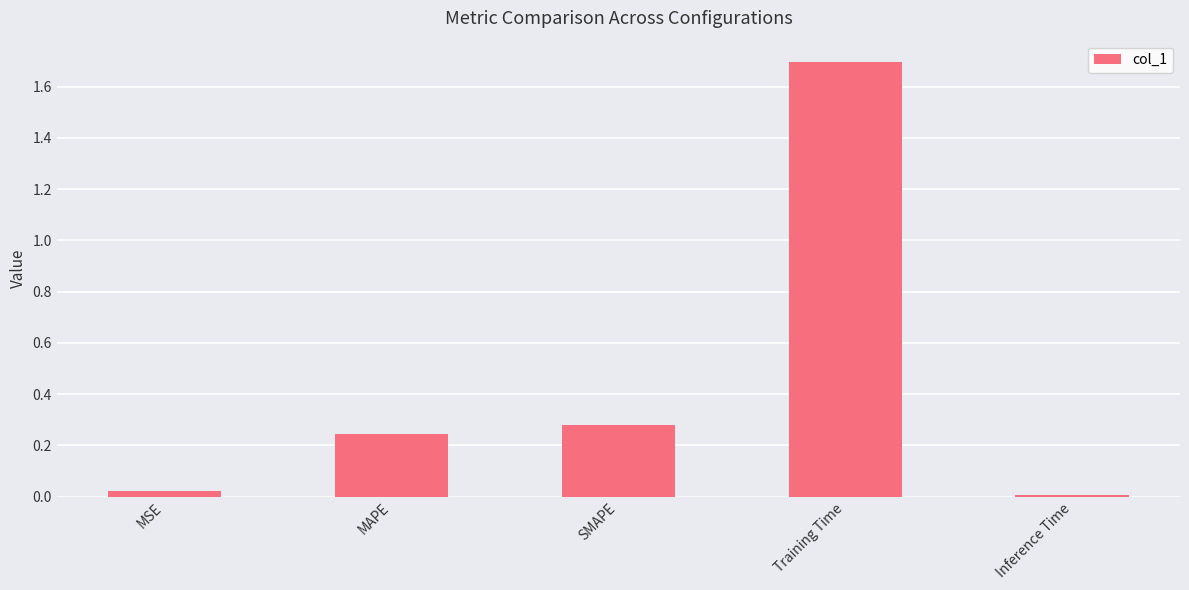

The value at Training Time is 1.2. True or false?

False